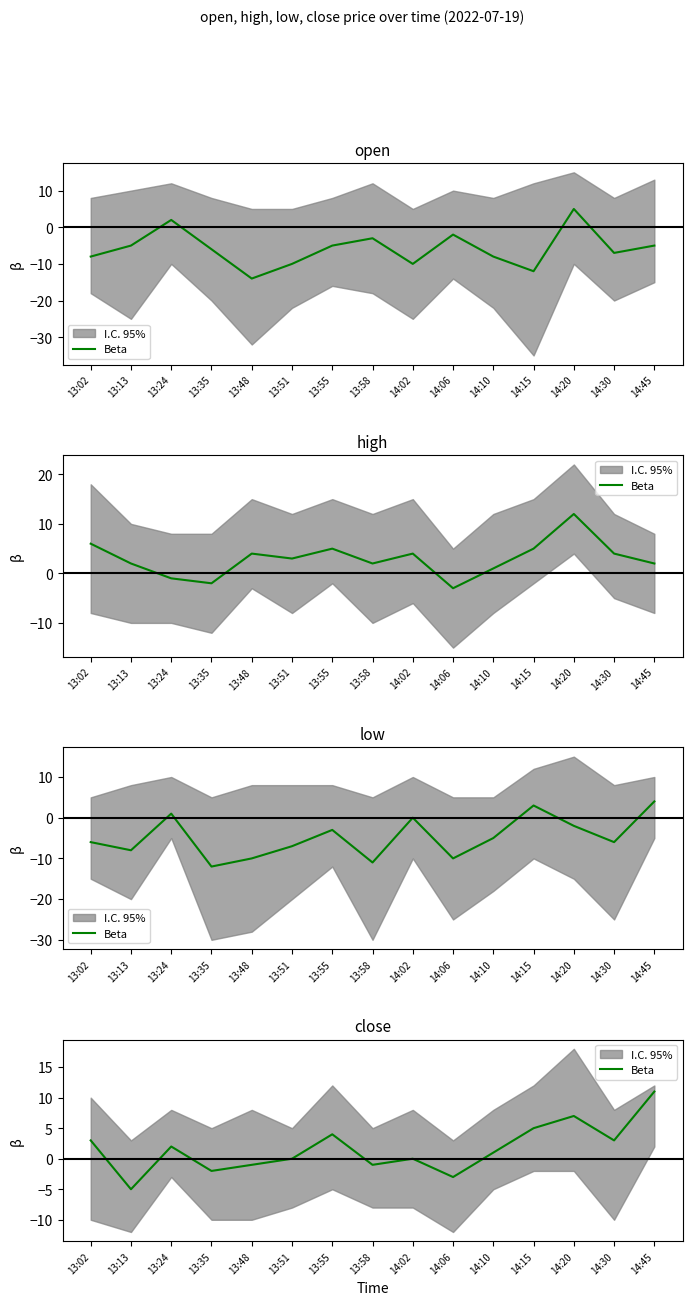

The value at 13:55 is 4. True or false?

True